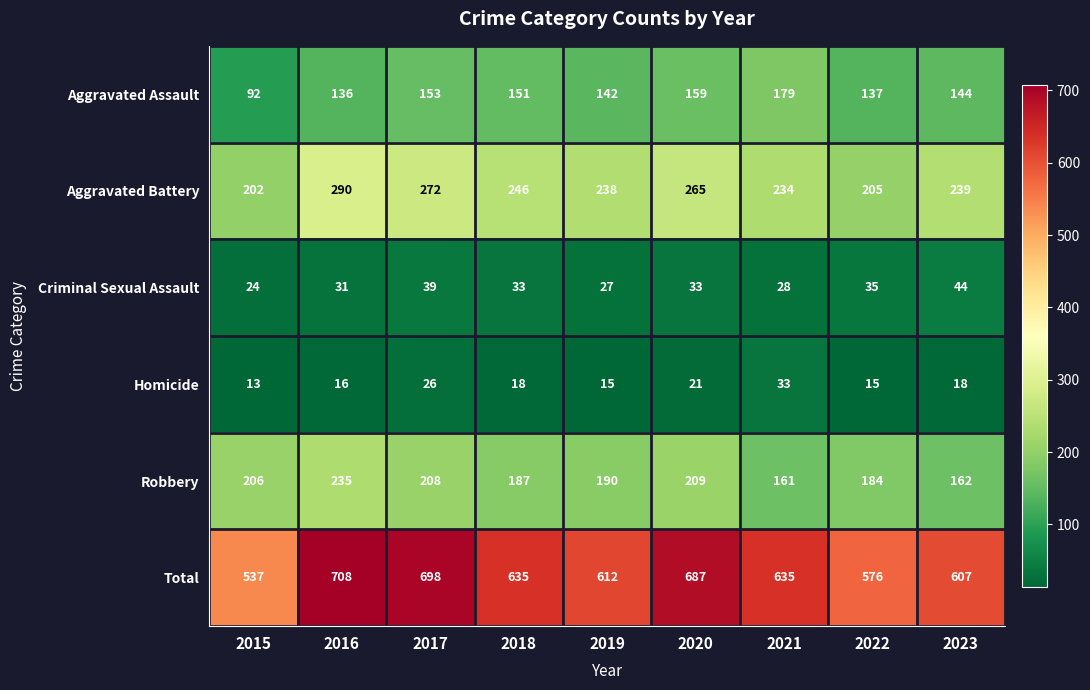

The Aggravated Assault series shows 179 at 2021. True or false?

True